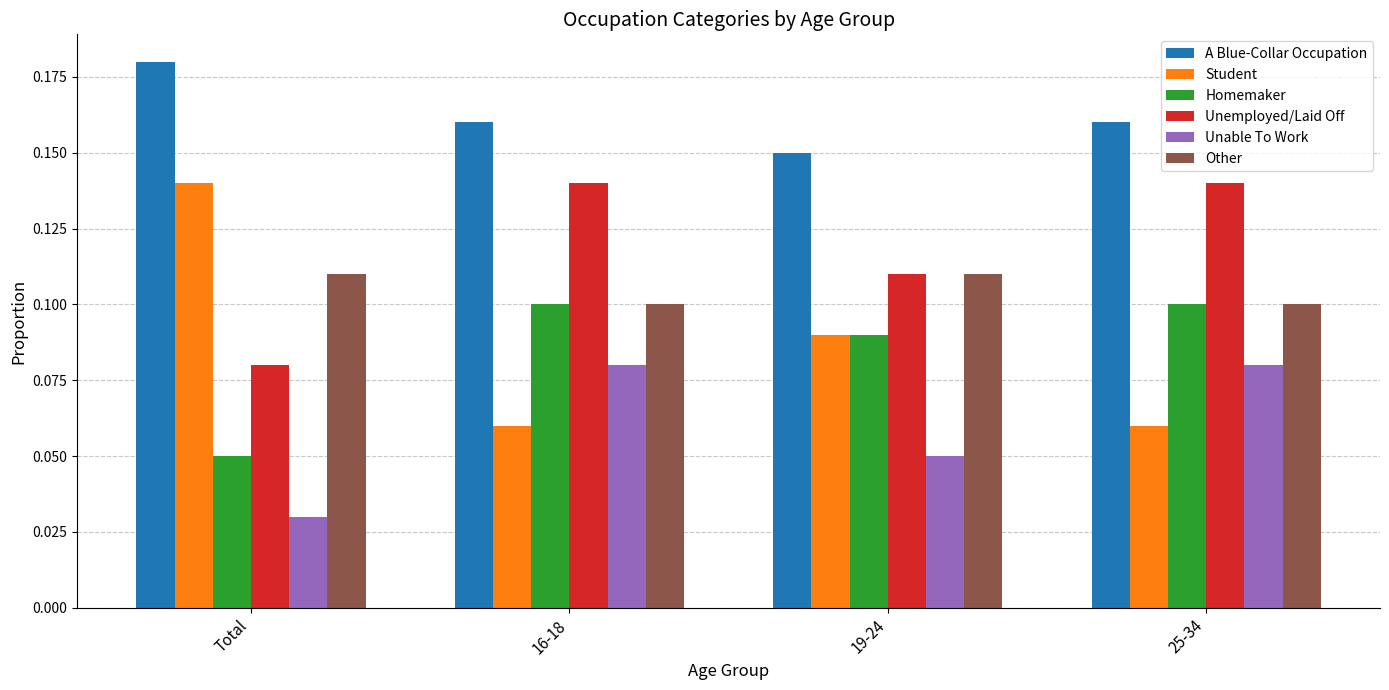

Which label corresponds to the smallest value in the chart?

Total